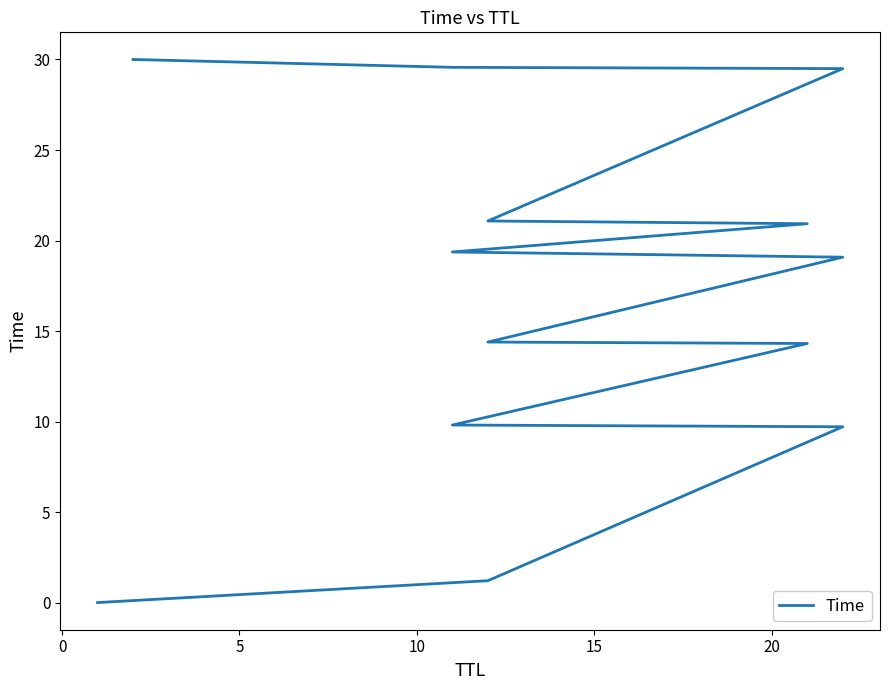

What is the change in value from 10 to 20?

+4.6